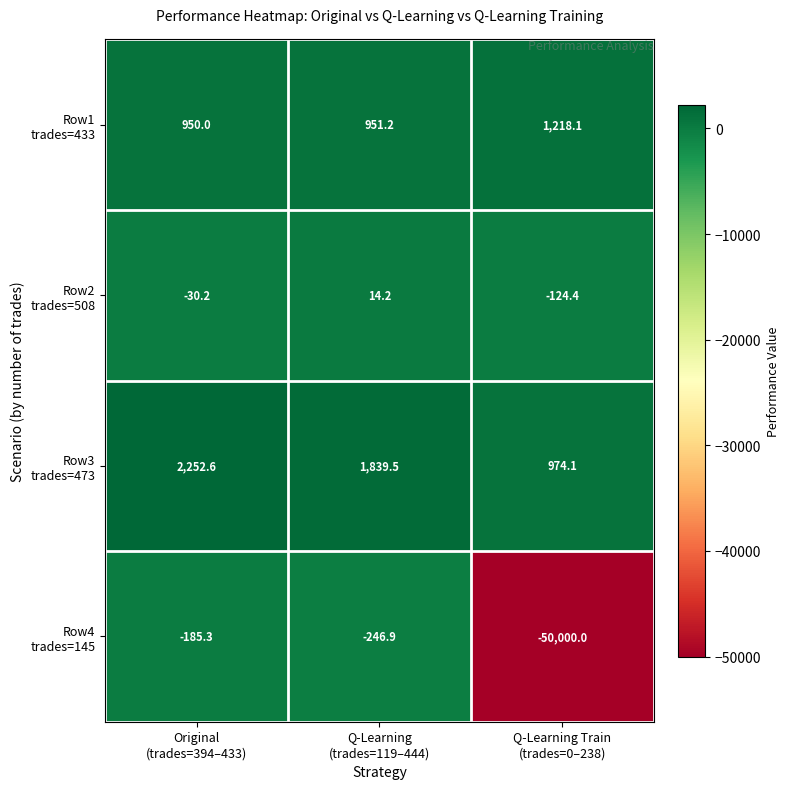

What is the maximum value shown in the chart?

2252.6